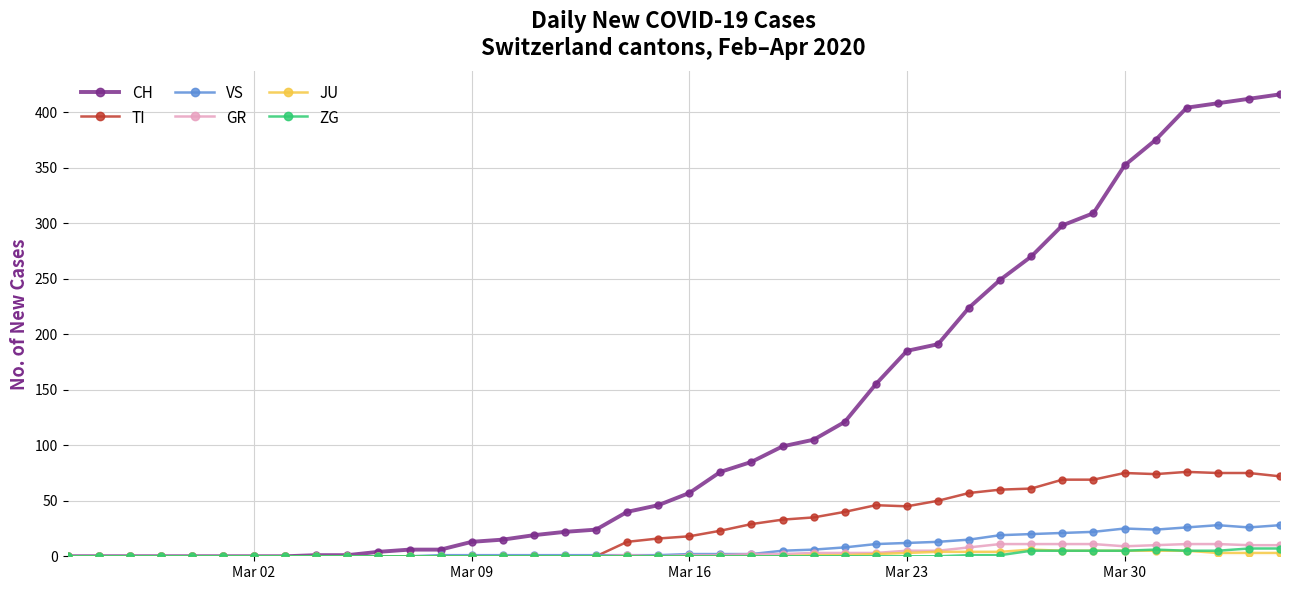

Which series has the largest total across all categories?

CH